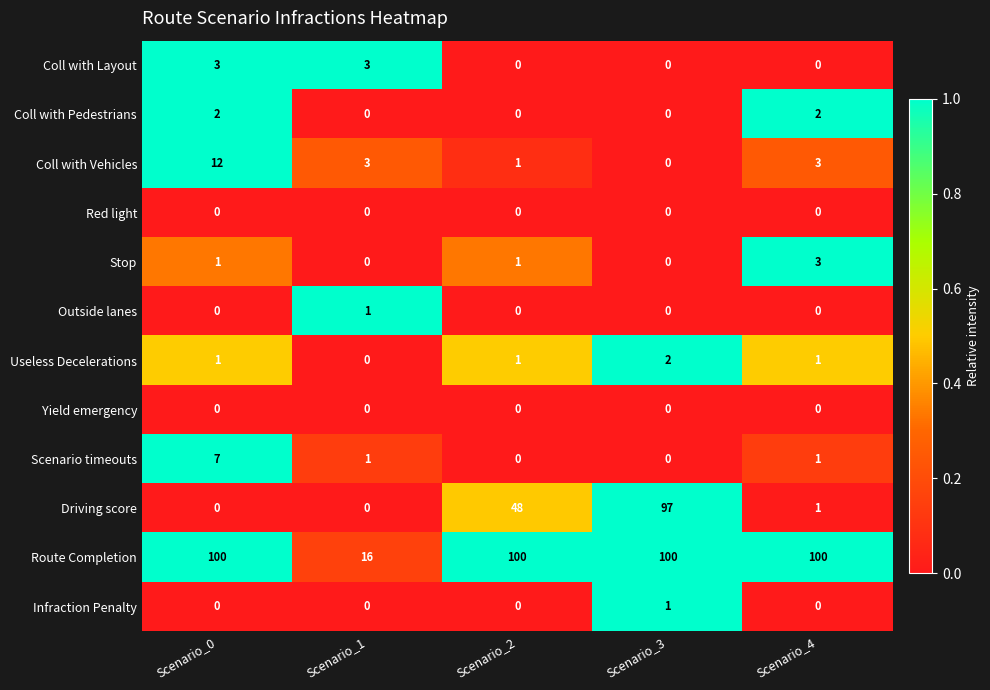

How many distinct data groups are displayed?

12